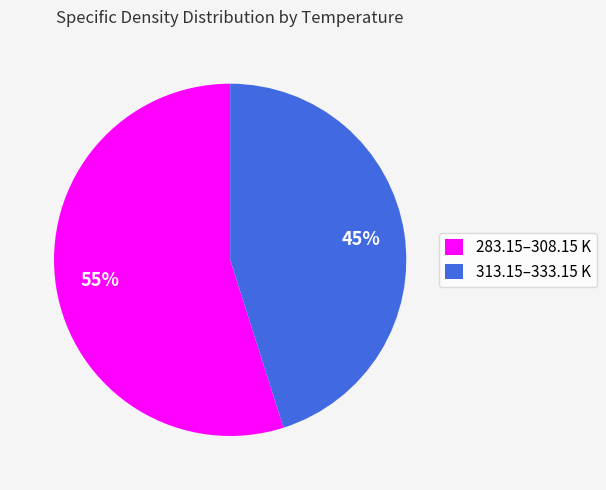

What is the ratio of the value at 313.15–333.15 K to the value at 283.15–308.15 K?

0.8